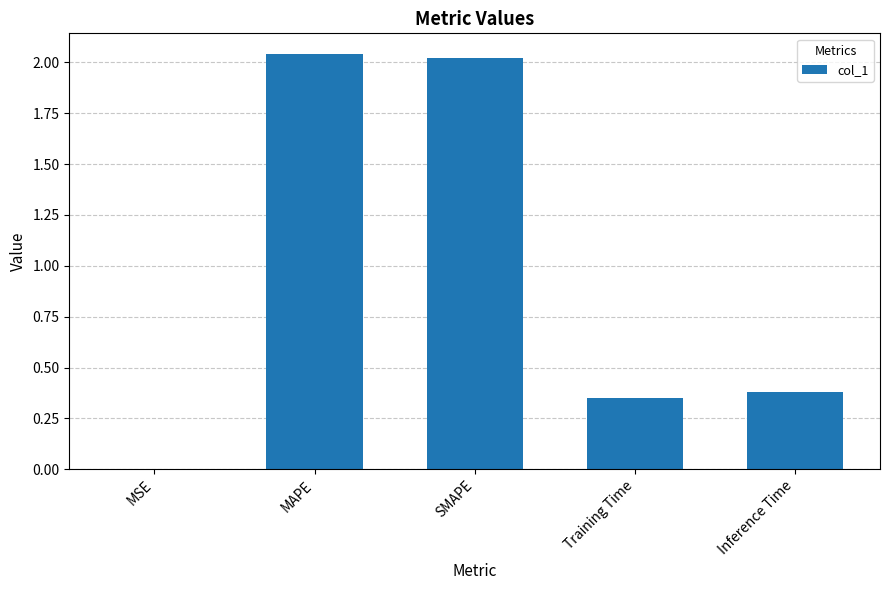

Between Training Time and SMAPE, which is larger?

SMAPE